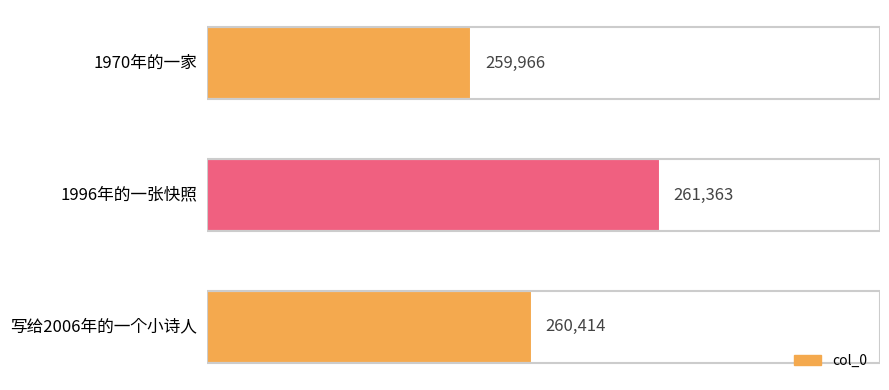

Which has a higher value, 写给2006年的一个小诗人 or 1970年的一家?

写给2006年的一个小诗人